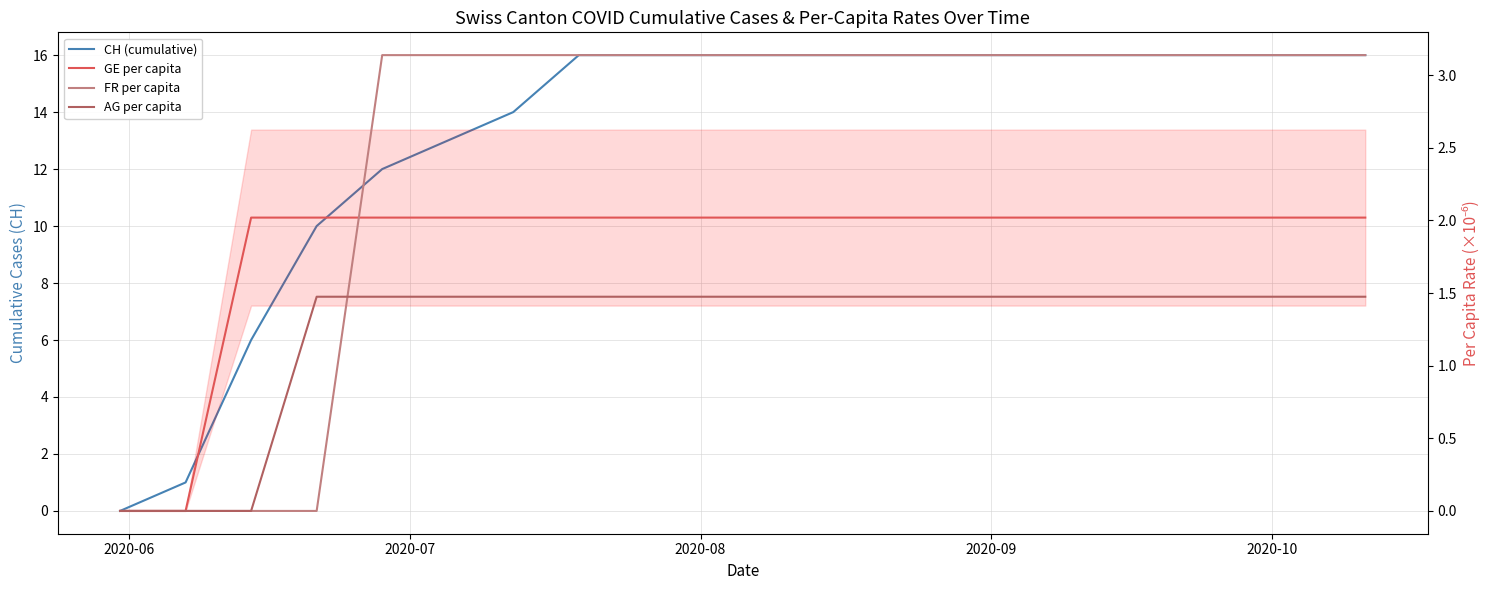

List the series in order of their peak value, lowest first.

AG per capita, GE per capita, FR per capita, CH (cumulative)